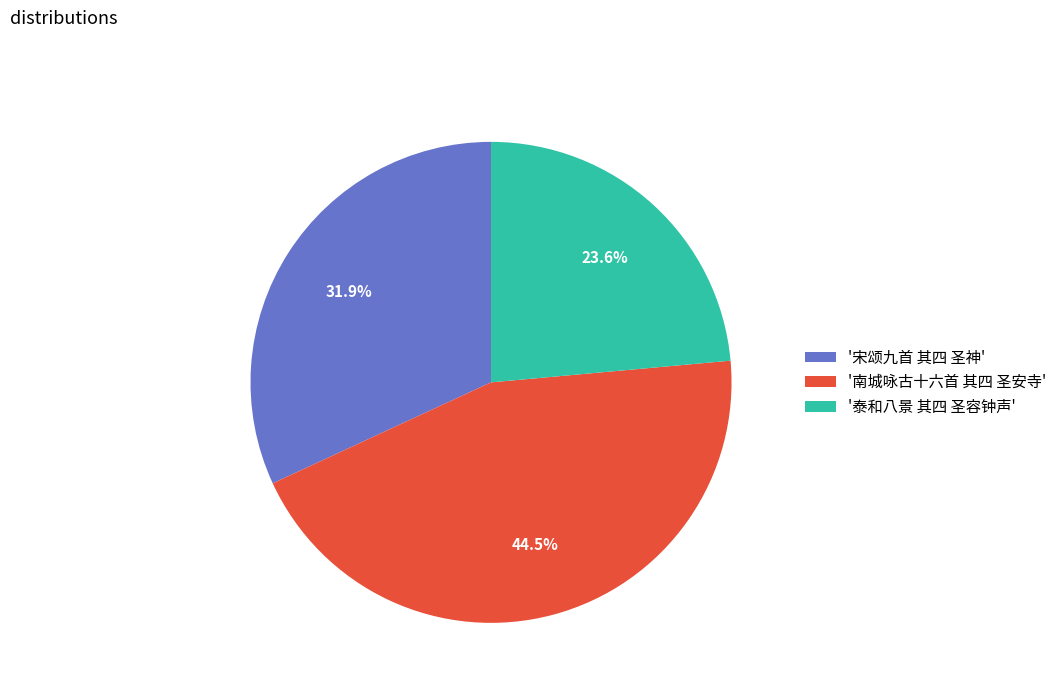

Is there any slice that represents more than half of the pie?

No